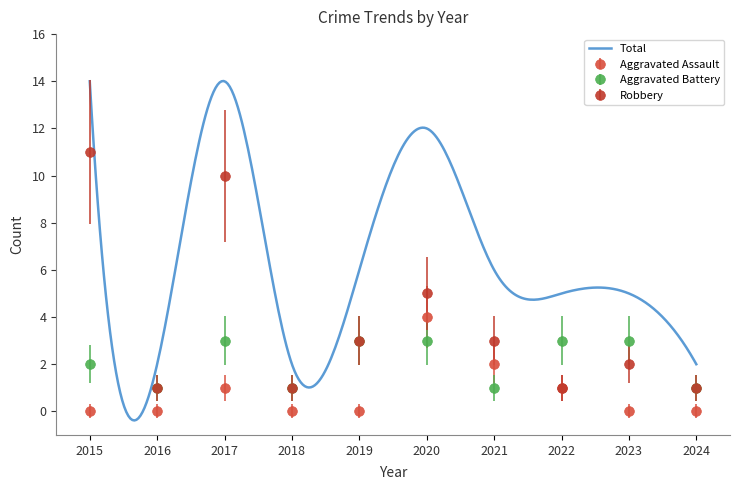

What is the value of the Robbery point at the 4th from the left?

1